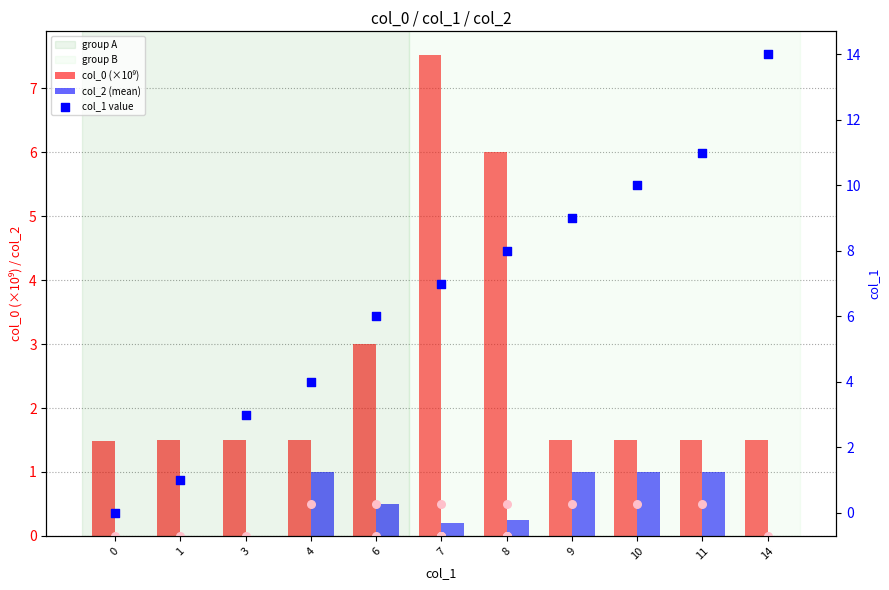

Which series has the largest total across all categories?

col_1 value